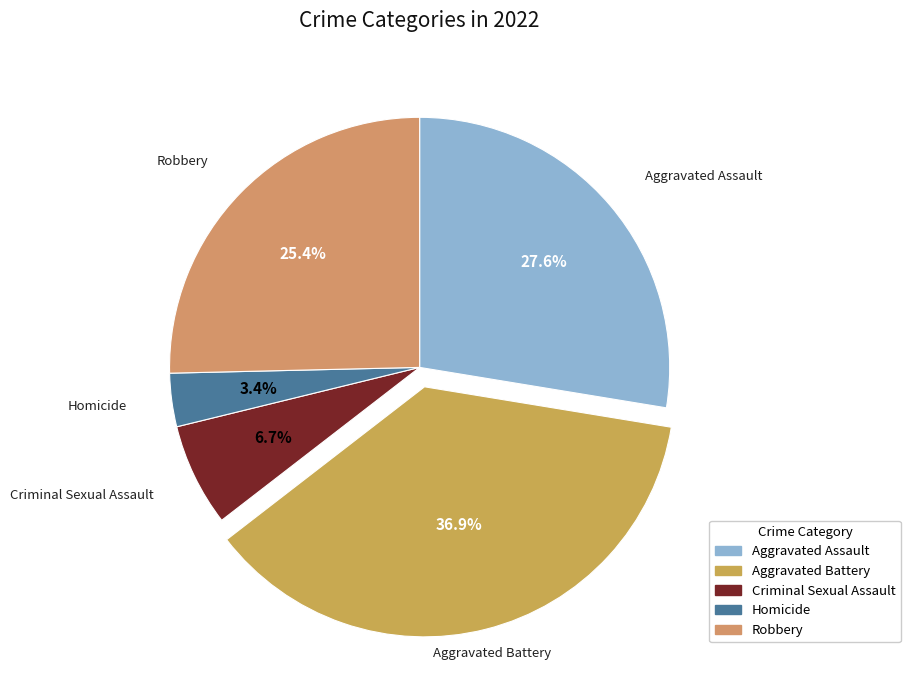

True or false: Aggravated Assault accounts for 28% of the total.

True